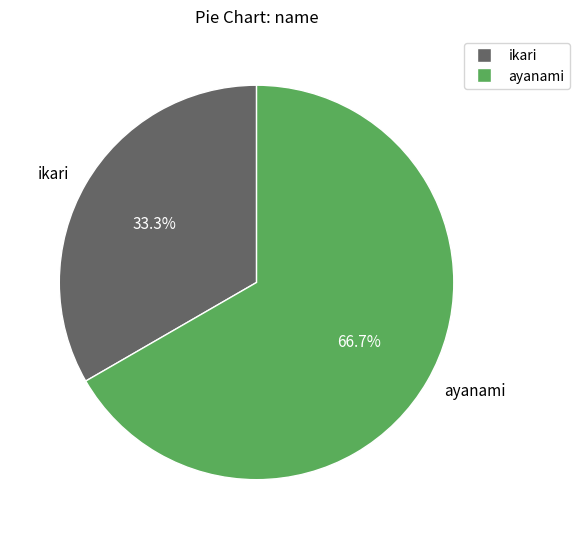

The ikari slice represents 33% of the pie. True or false?

True